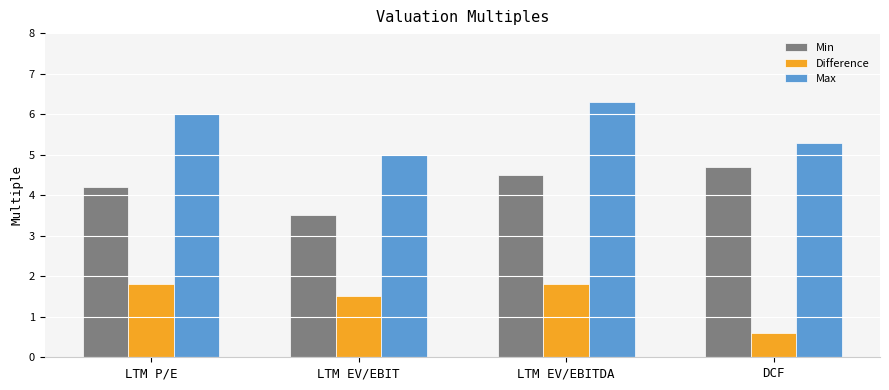

What is the difference between the highest and lowest values at LTM EV/EBIT?

3.5